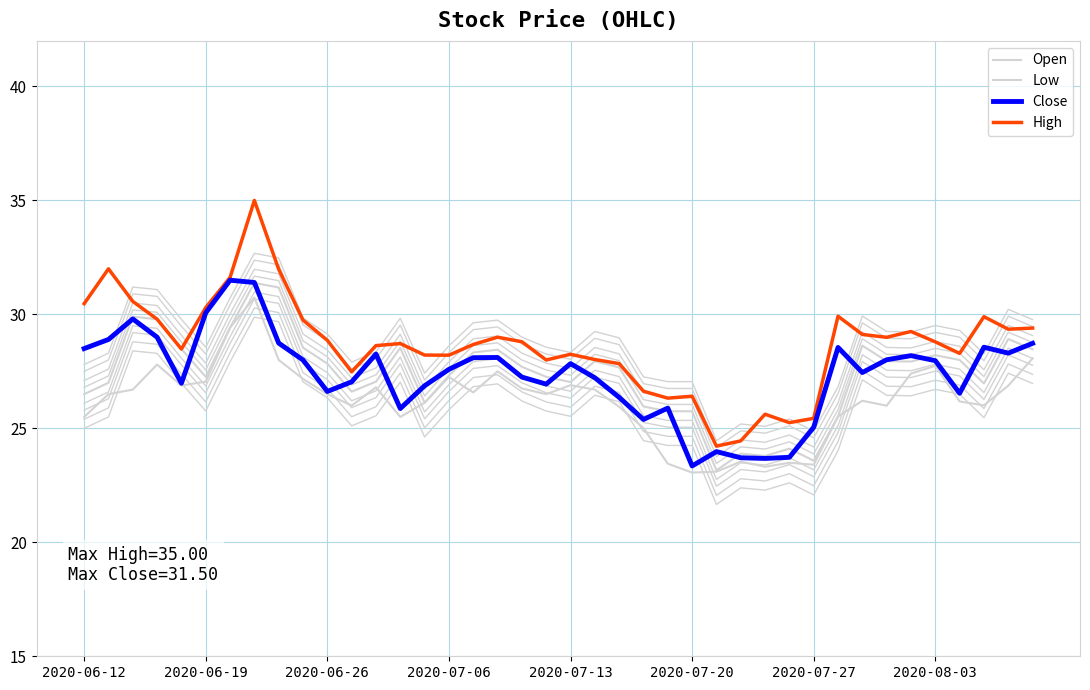

Is the value of High at 15 greater than the value of Open at 12?

Yes